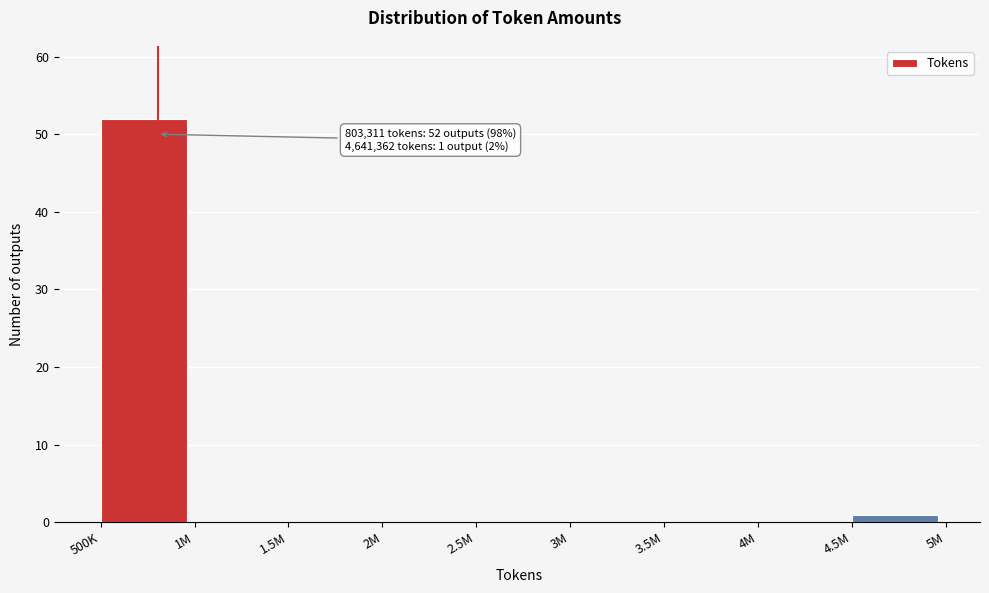

What is the maximum value shown in the chart?

52